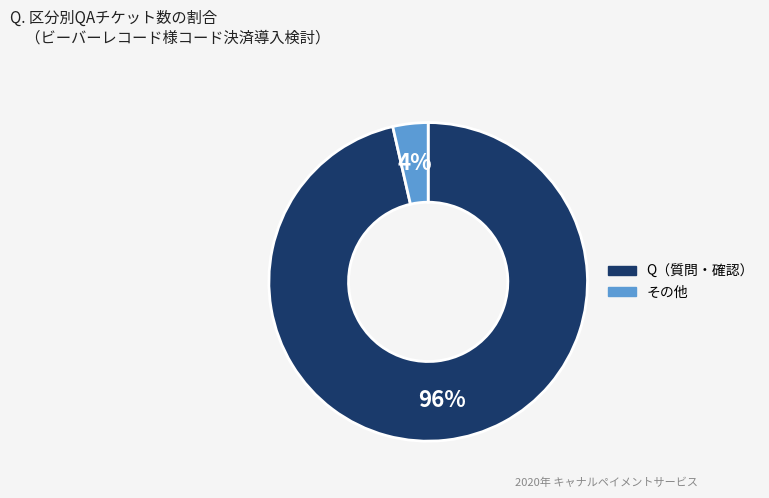

To the nearest percent, what is the average slice percentage?

50%